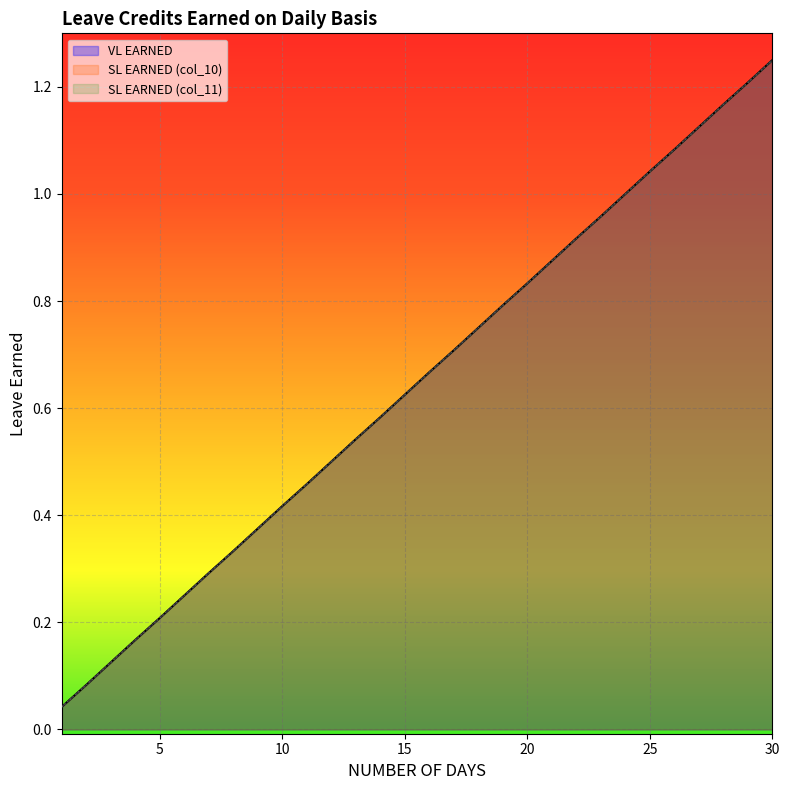

True or false: SL EARNED (col_10) and VL EARNED intersect in this chart.

False